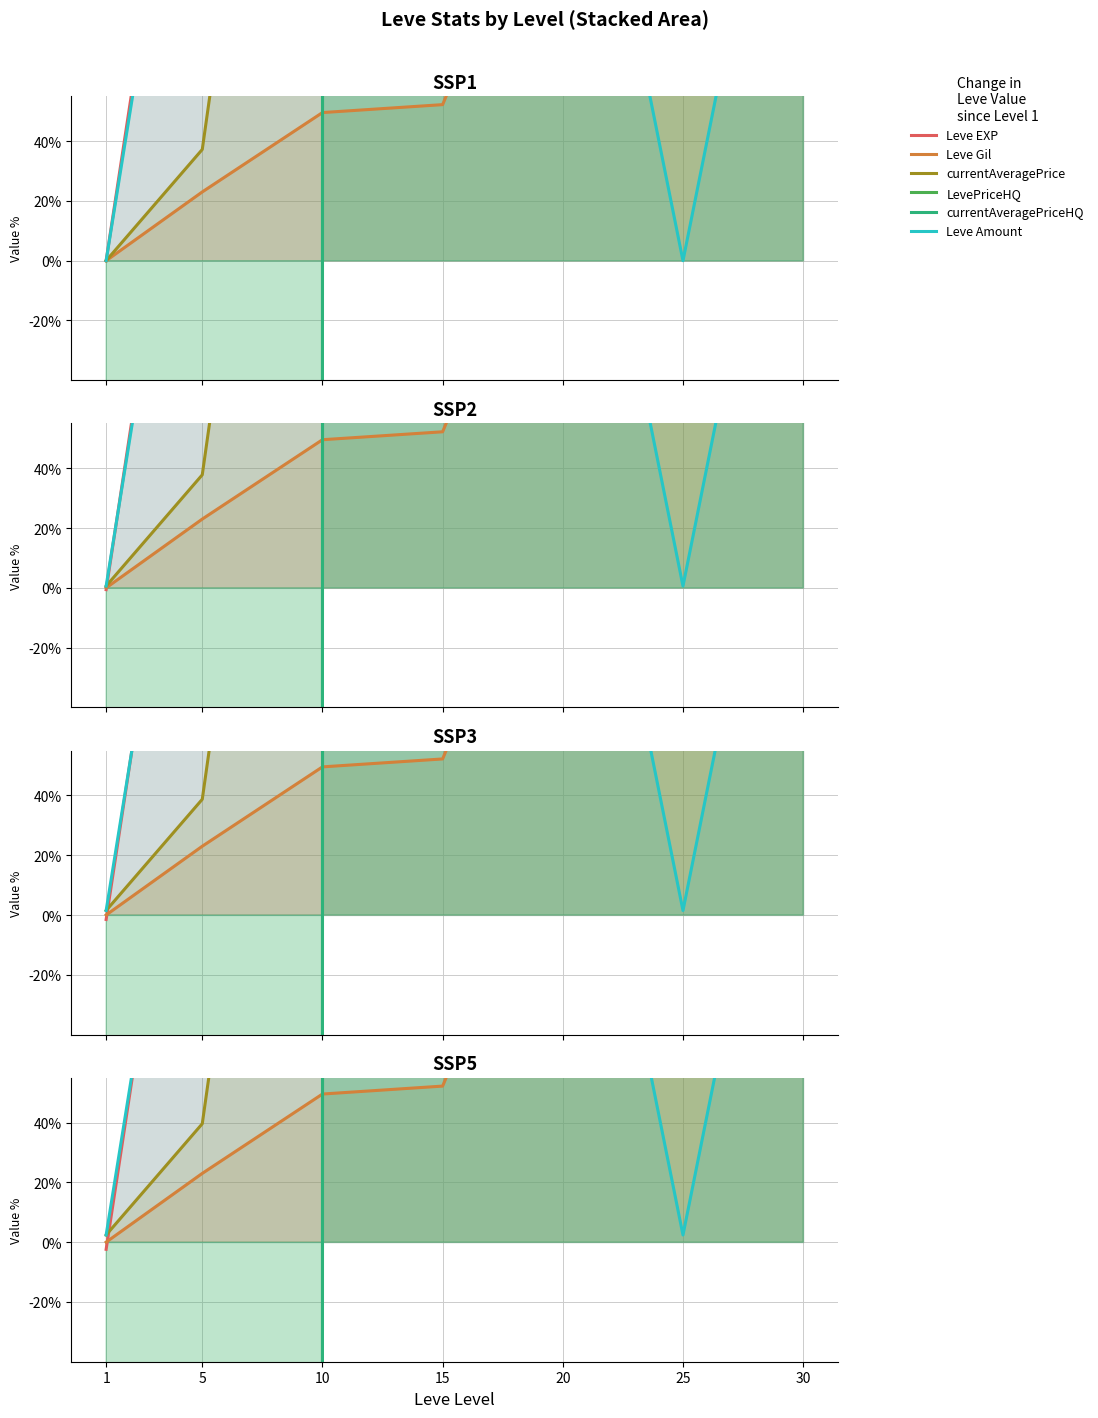

What is the sum of all Leve EXP values?

13708.2